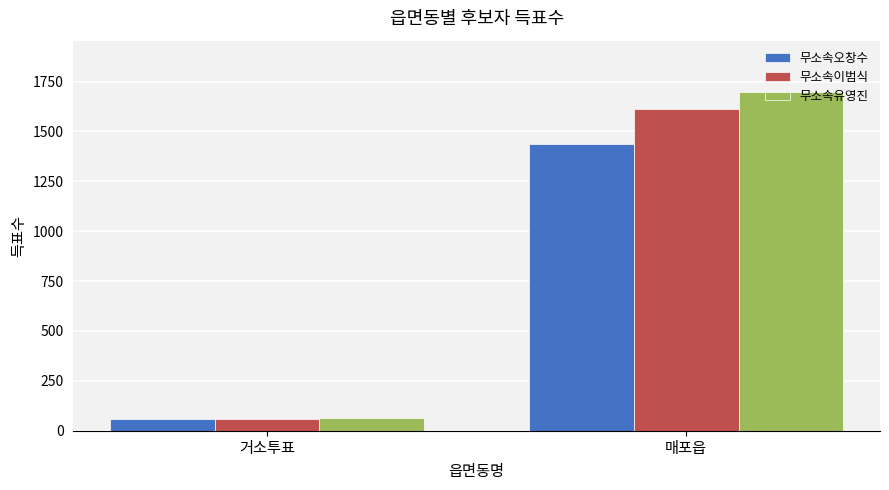

Between 거소투표 and 매포읍, which series saw the biggest shift?

무소속유영진